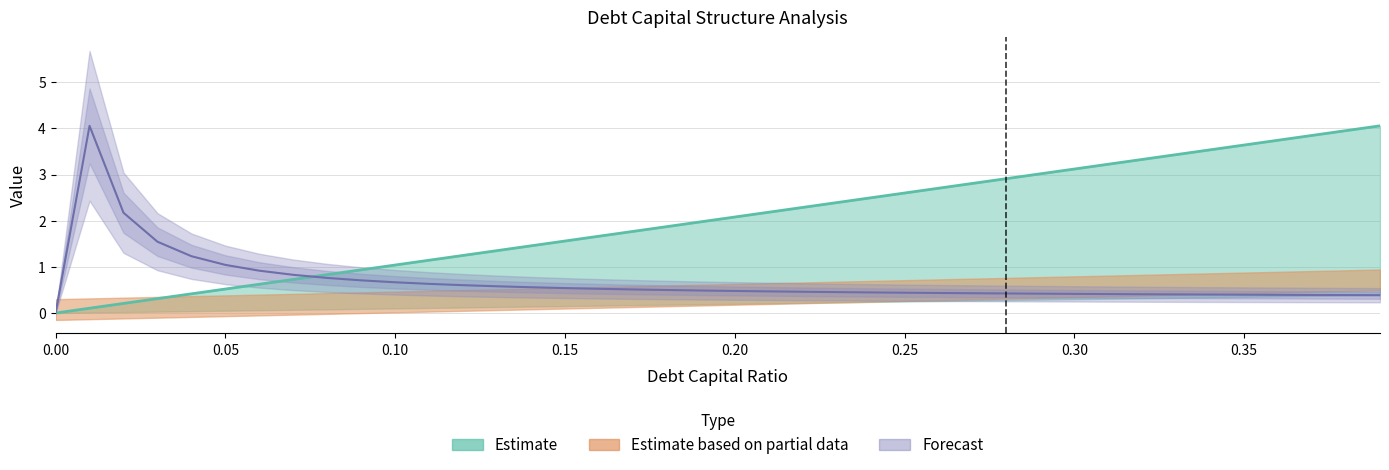

What is the value of the debt point at the 24th from the left?

0.5